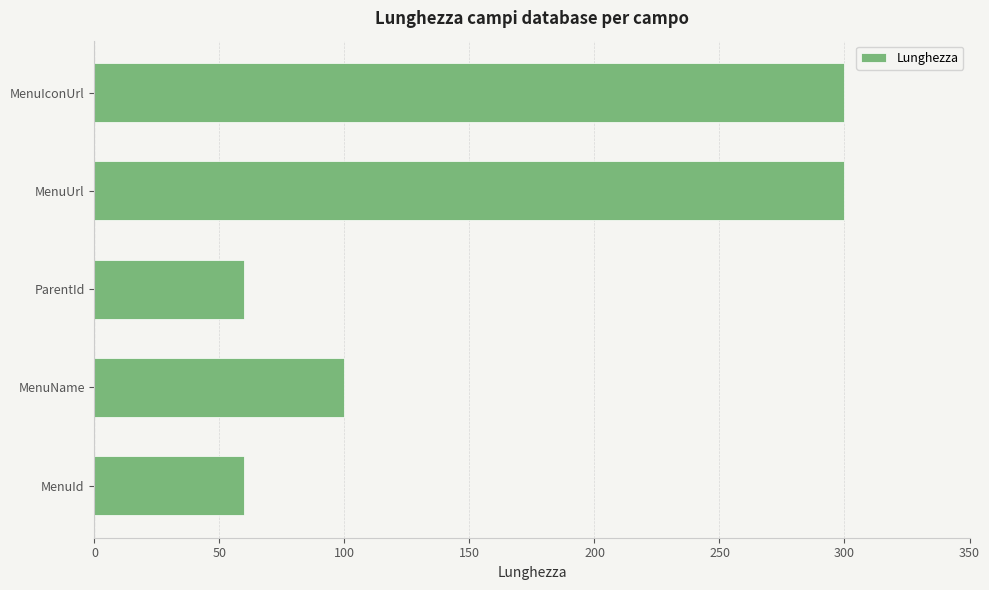

Is it true that the value at MenuName is 100?

True